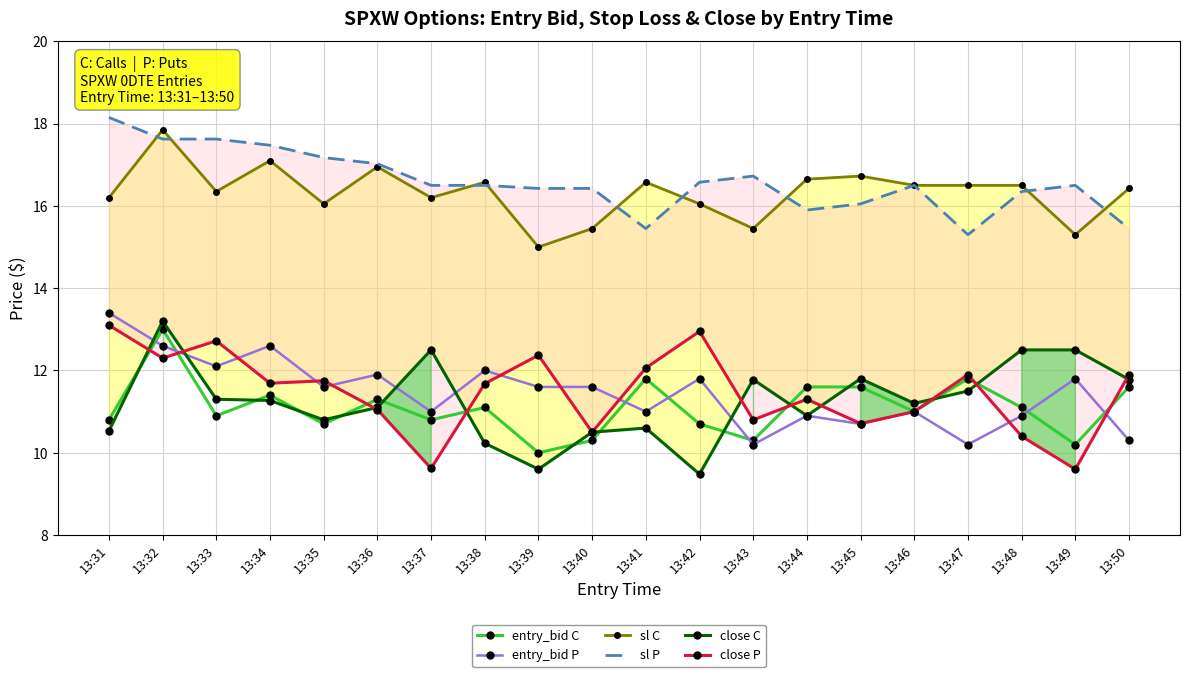

Between 13:38 and 13:44, which series saw the biggest shift?

entry_bid P